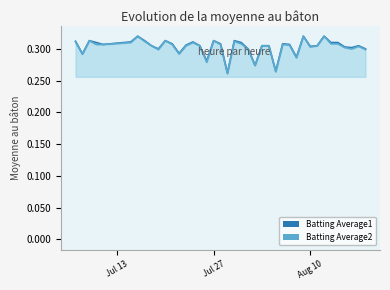

How many interior local peaks does the Batting Average2 series have?

10